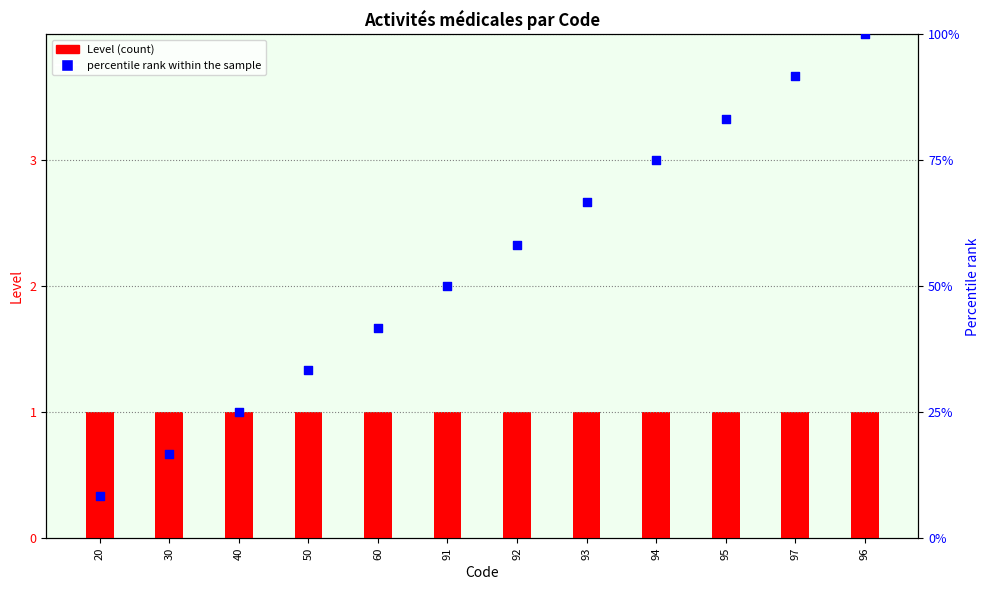

What are all the series names shown in the legend?

Level (count), percentile rank within the sample